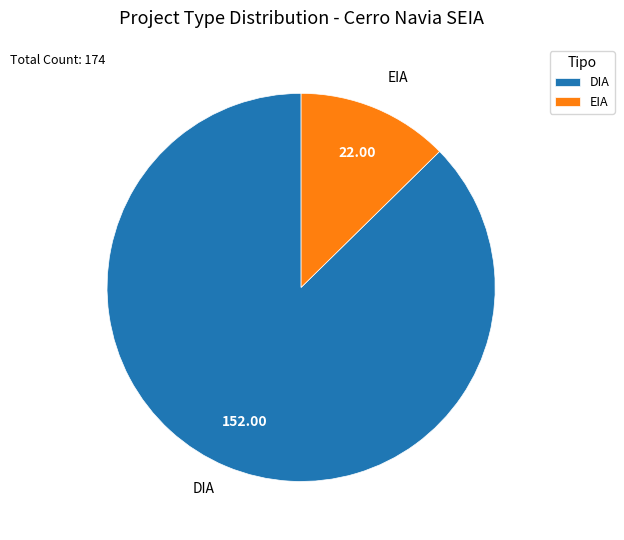

Combined, do DIA and EIA account for over 50%?

Yes